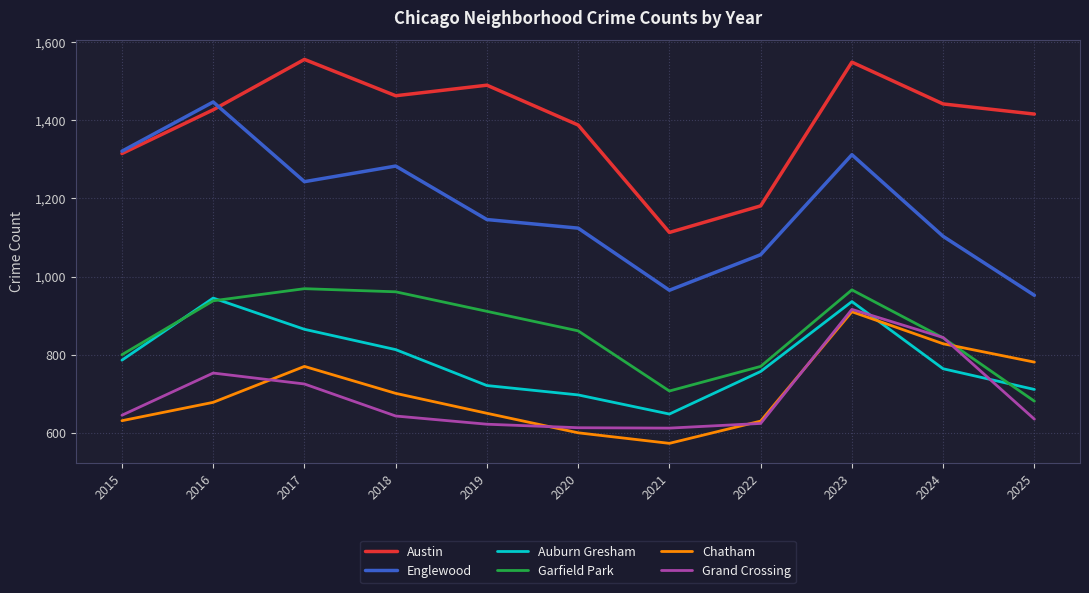

At which category does Englewood reach its first local peak?

2016